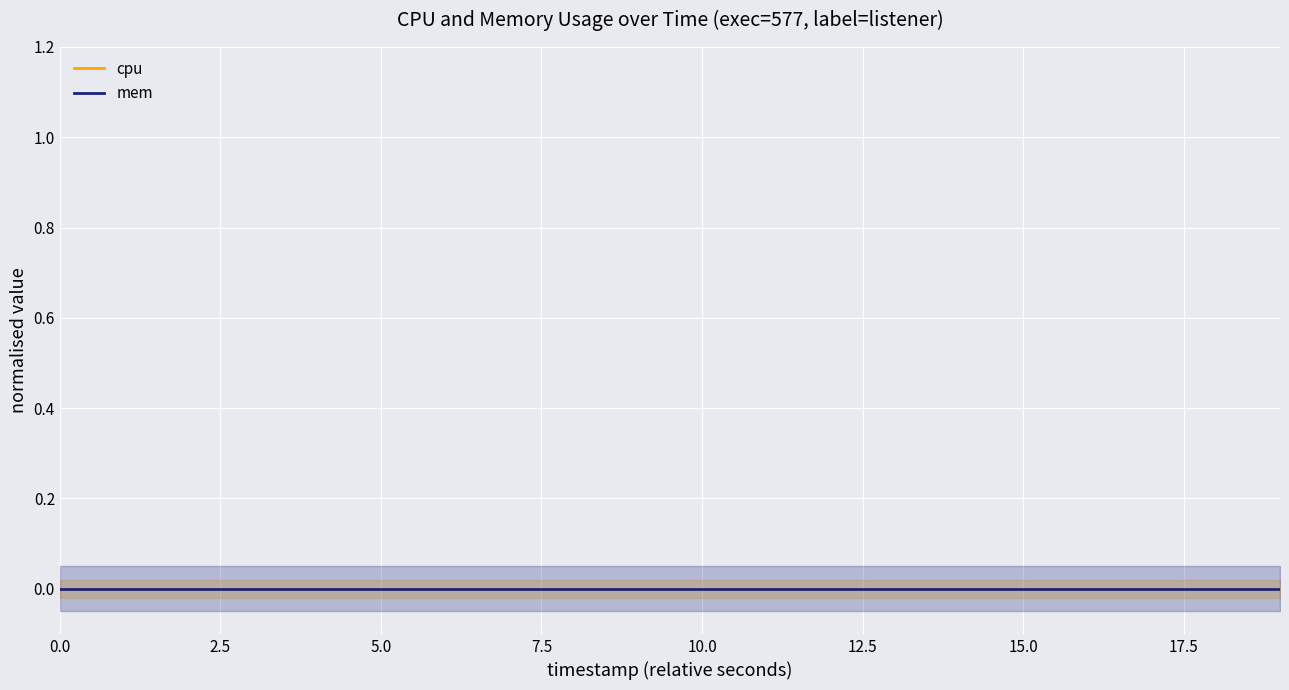

Which series has the largest total across all categories?

mem